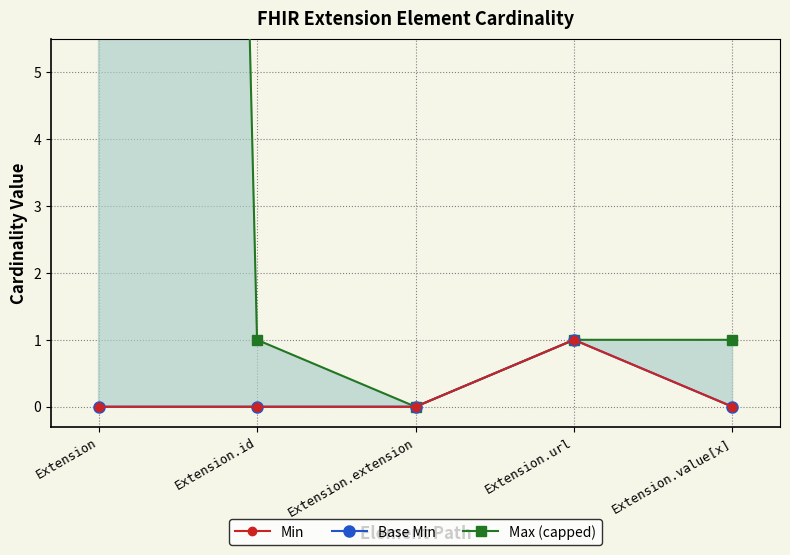

Is it true that Base Min equals 0 at Extension.value[x]?

True